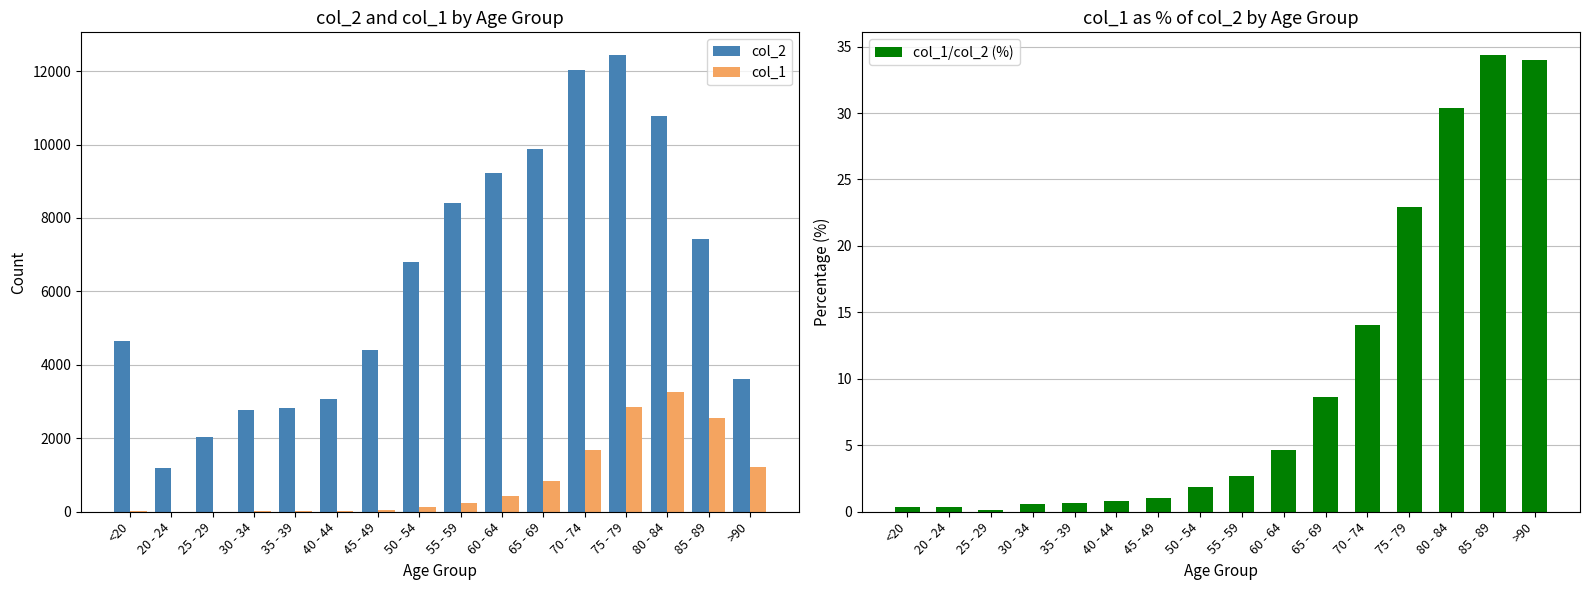

Reading left to right, what are all the values shown in this chart?

col_2: <20=4641.0	20 - 24=1191.0	25 - 29=2038.0	30 - 34=2765.0	35 - 39=2814.0	40 - 44=3078.0	45 - 49=4396.0	50 - 54=6803.0	55 - 59=8400.0	60 - 64=9236.0	65 - 69=9883.0	70 - 74=12018.0	75 - 79=12434.0	80 - 84=10764.0	85 - 89=7417.0	>90=3604.0
col_1: <20=18.0	20 - 24=4.0	25 - 29=3.0	30 - 34=17.0	35 - 39=18.0	40 - 44=24.0	45 - 49=47.0	50 - 54=126.0	55 - 59=227.0	60 - 64=426.0	65 - 69=850.0	70 - 74=1690.0	75 - 79=2848.0	80 - 84=3273.0	85 - 89=2548.0	>90=1224.0
col_1/col_2 (%): <20=0.4	20 - 24=0.3	25 - 29=0.1	30 - 34=0.6	35 - 39=0.6	40 - 44=0.8	45 - 49=1.1	50 - 54=1.9	55 - 59=2.7	60 - 64=4.6	65 - 69=8.6	70 - 74=14.1	75 - 79=22.9	80 - 84=30.4	85 - 89=34.4	>90=34.0